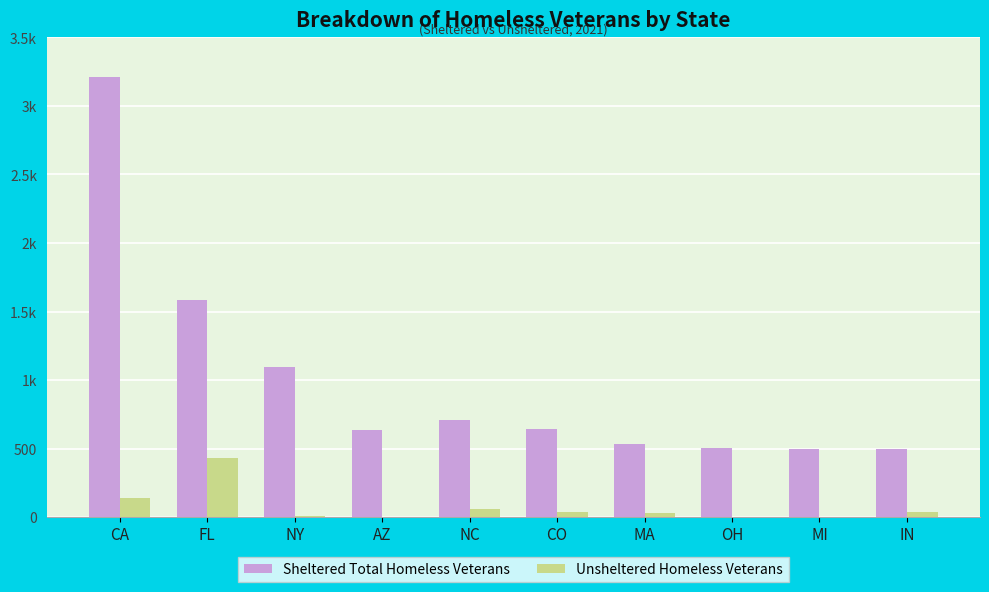

Reading left to right, extract all data points from this chart.

Sheltered Total Homeless Veterans: 3212	1583	1097	637	706	642	534	505	498	495
Unsheltered Homeless Veterans: 139	428	11	0	60	39	29	3	3	33